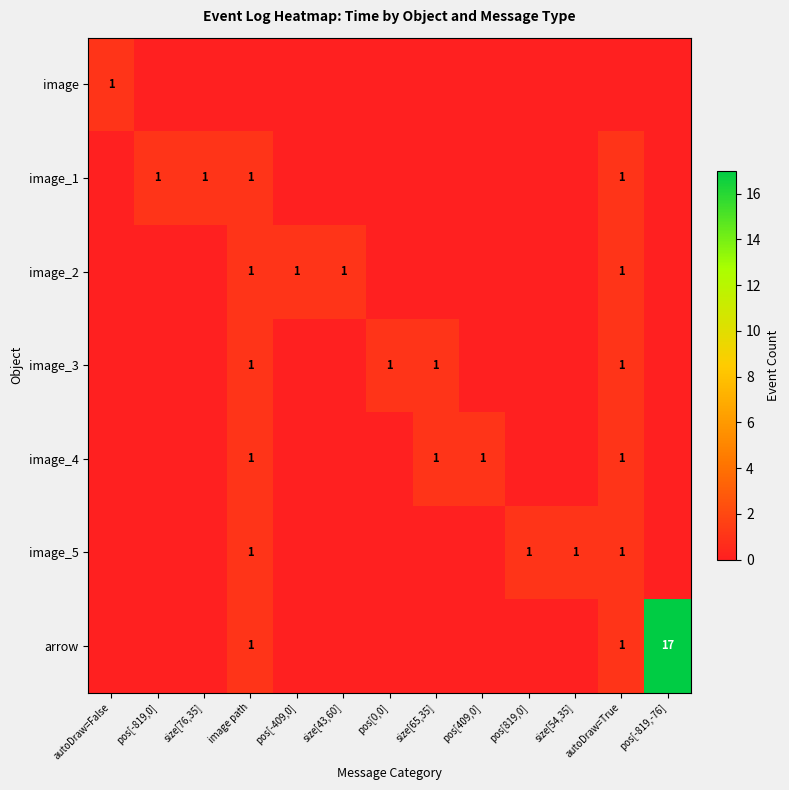

At which category is the sum across all series the highest?

pos[-819,-76]